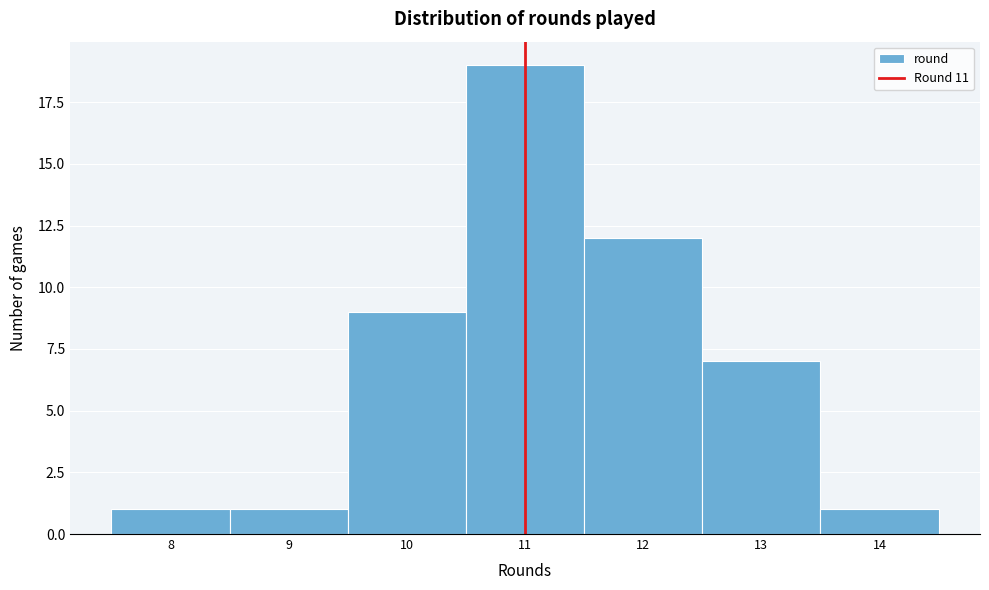

Reading left to right, transcribe this chart: for each bar, give the range it covers on the x-axis and its height. The values are not printed on the chart, so give them approximately, as read against the axis.

7.5 to 8.5: 1
8.5 to 9.5: 1
9.5 to 10.5: 9
10.5 to 11.5: 19
11.5 to 12.5: 12
12.5 to 13.5: 7
13.5 to 14.5: 1